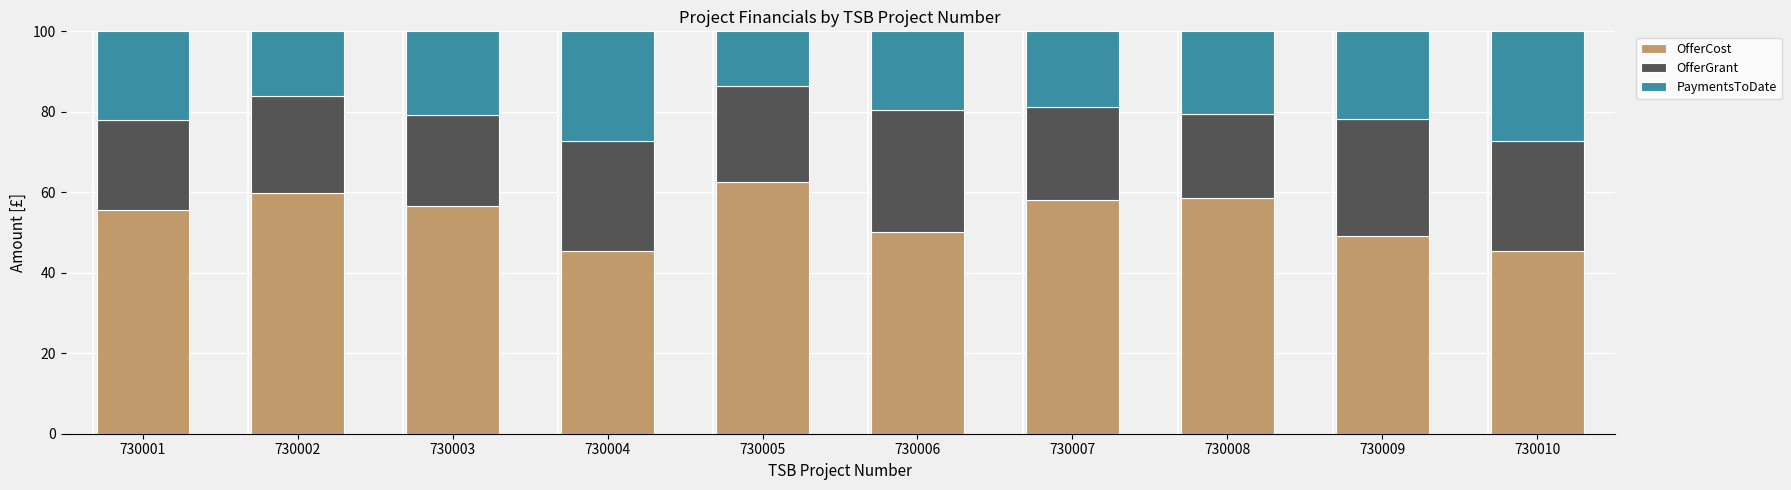

What is the difference between the maximum and second lowest values in the OfferCost series?

17.1